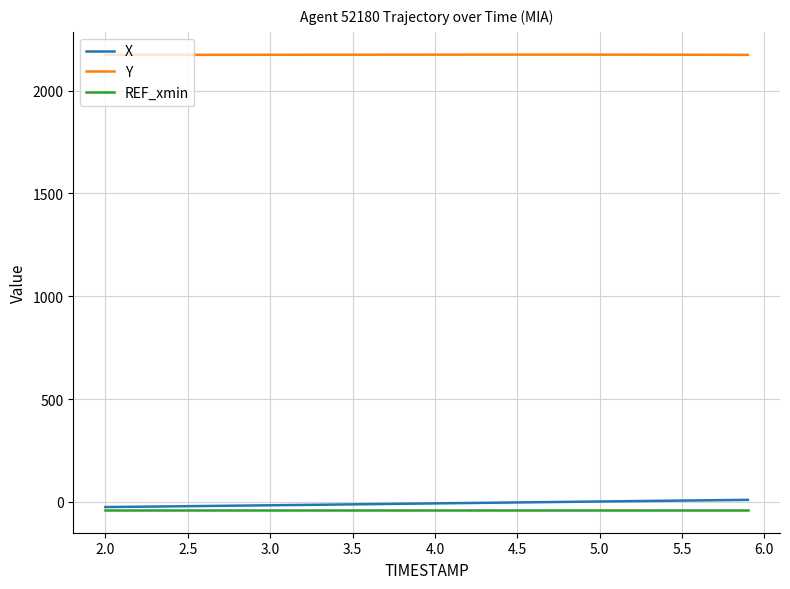

True or false: X and Y cross at least once.

False